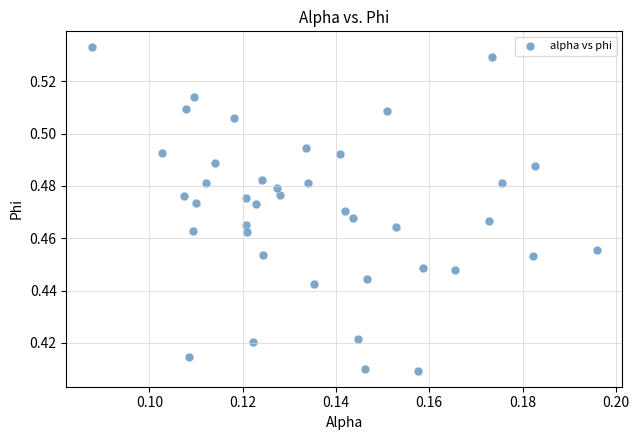

How many points are shown in the scatter plot?

40